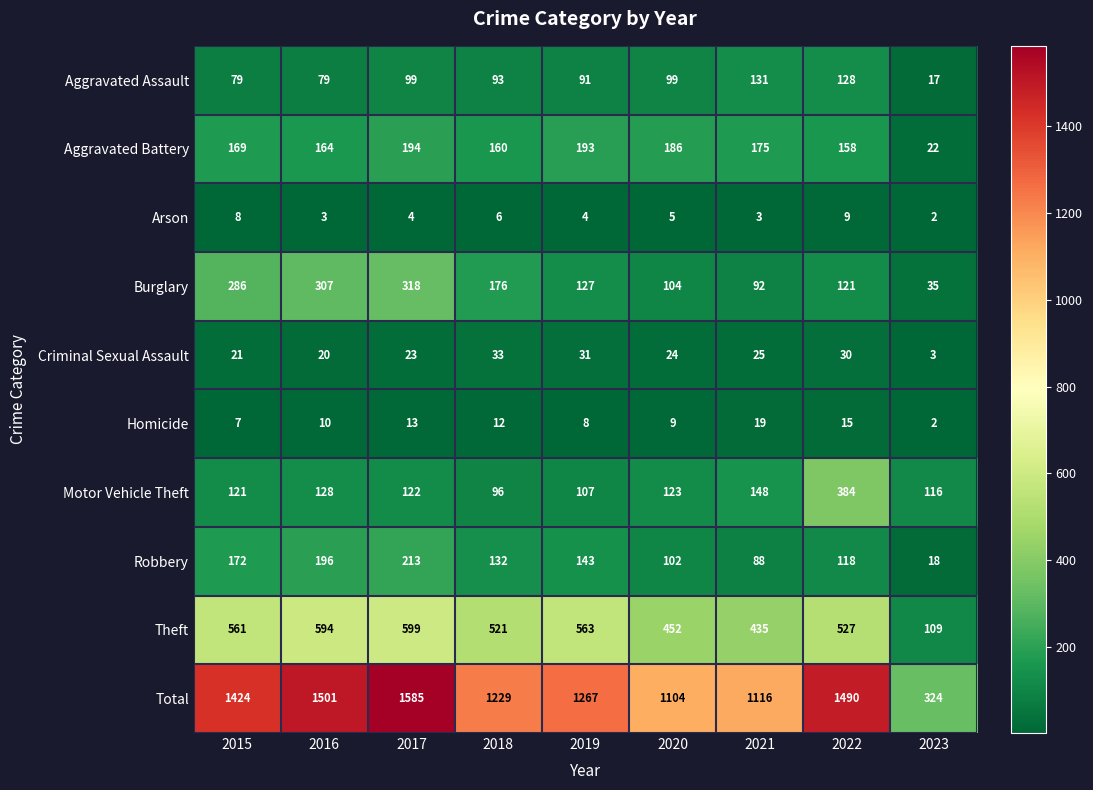

Read the Homicide value at 2018.

12